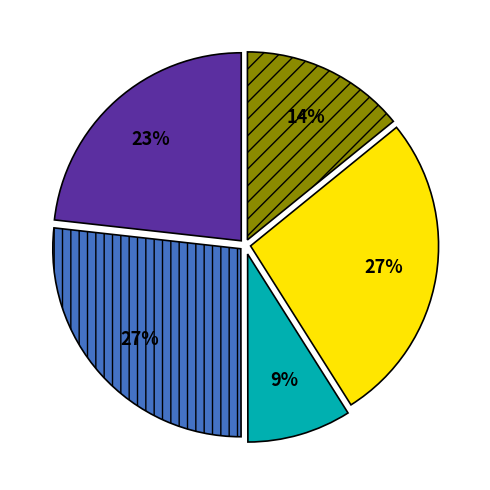

To the nearest percent, what is the average slice percentage?

20%